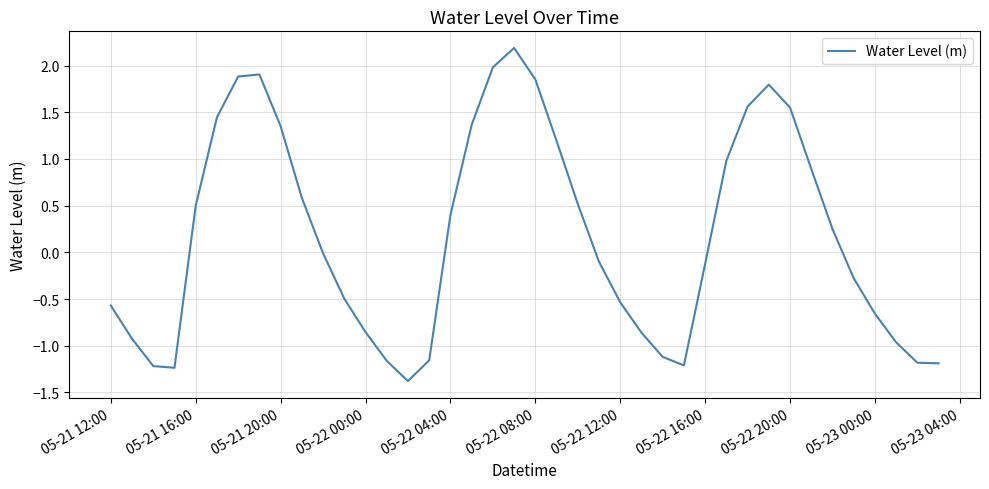

What is the greatest value displayed?

2.2